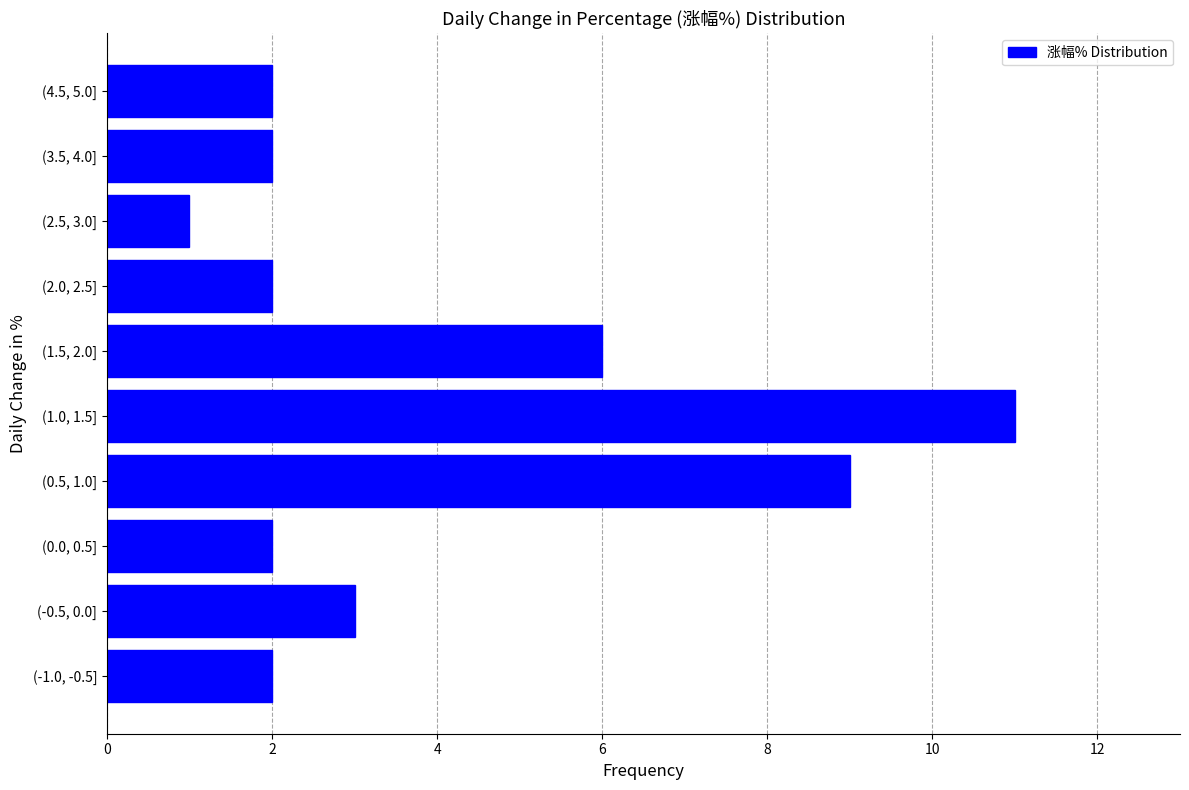

Reading top to bottom, list all the values displayed in this chart.

(4.5, 5.0]=2	(3.5, 4.0]=2	(2.5, 3.0]=1	(2.0, 2.5]=2	(1.5, 2.0]=6	(1.0, 1.5]=11	(0.5, 1.0]=9	(0.0, 0.5]=2	(-0.5, 0.0]=3	(-1.0, -0.5]=2